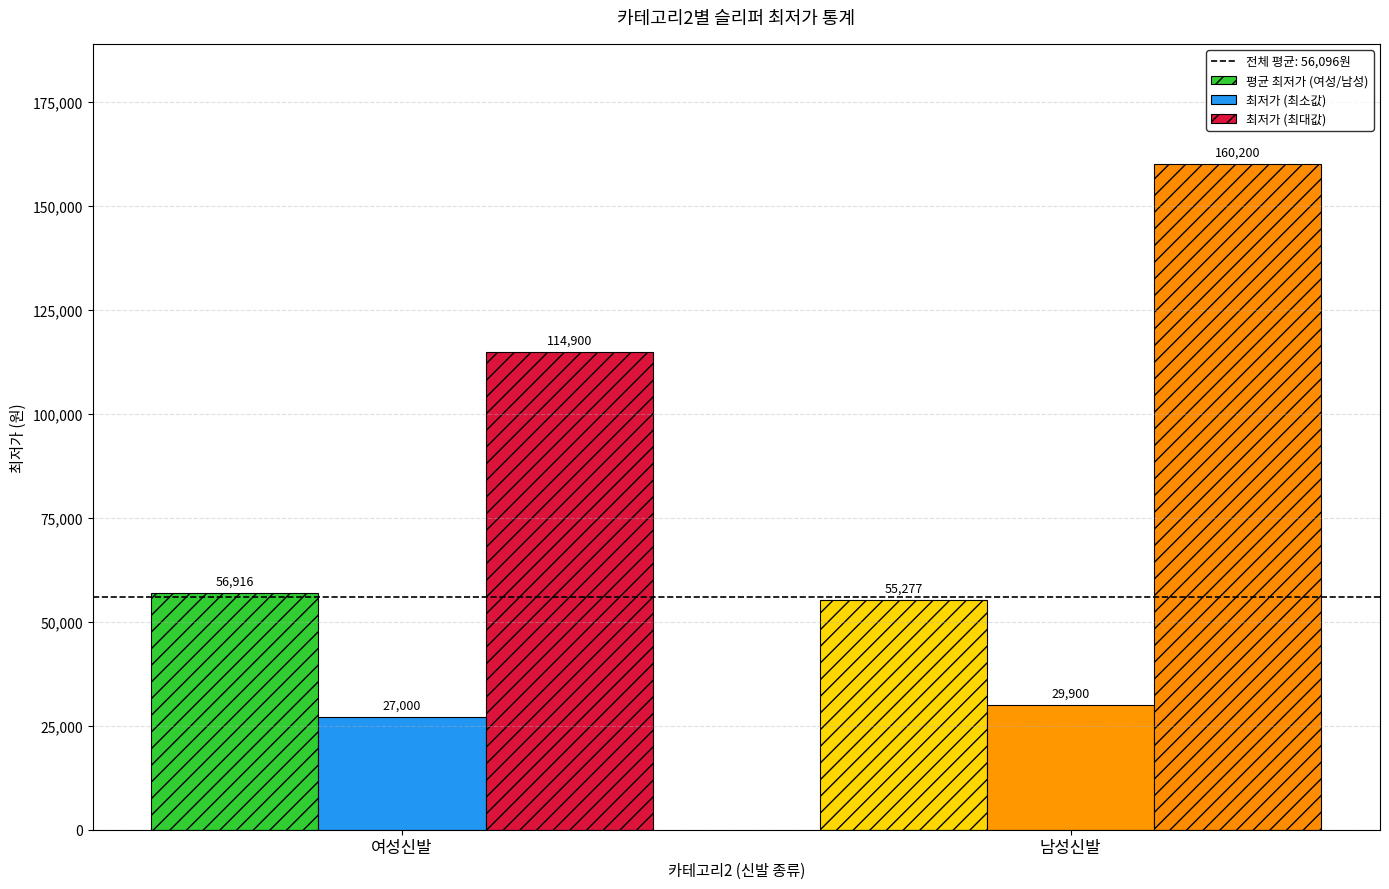

Reading left to right, what are all the values shown in this chart?

평균 최저가 (여성/남성): 여성신발=56916	남성신발=55277
최저가 (최소값): 여성신발=27000	남성신발=29900
최저가 (최대값): 여성신발=114900	남성신발=160200